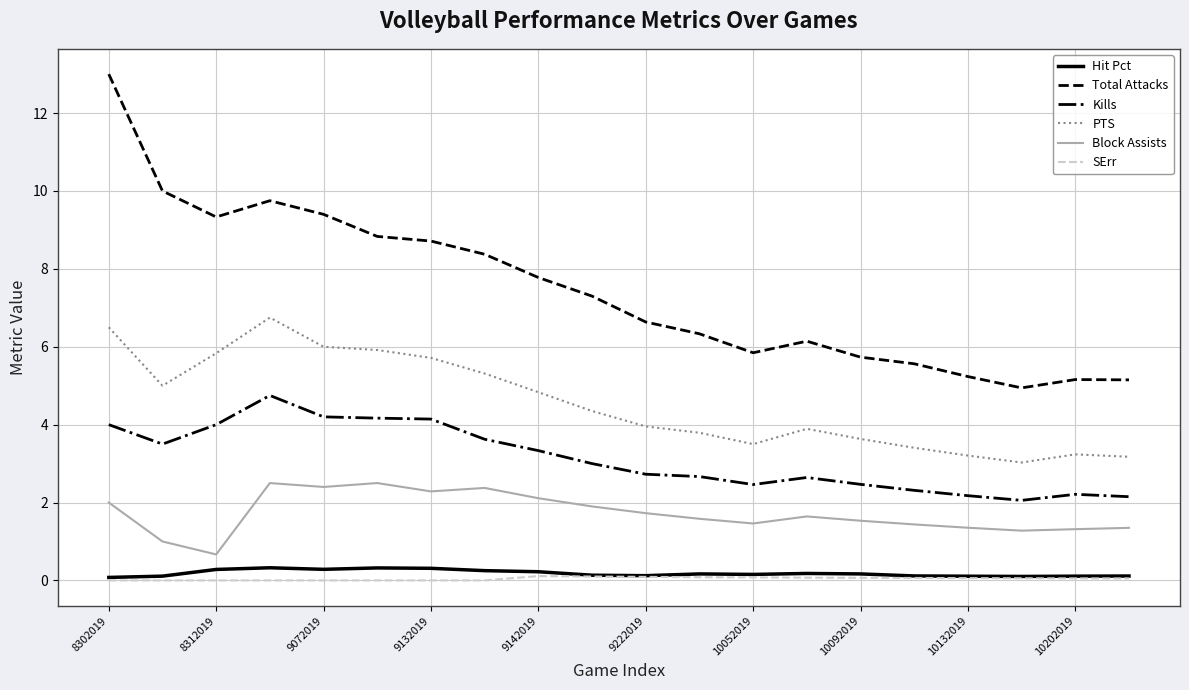

What is the highest value of the PTS series?

6.8